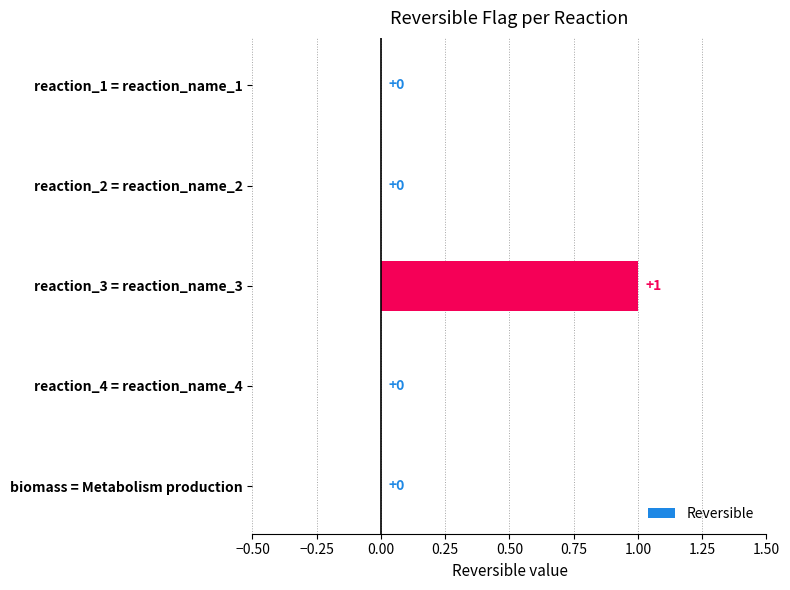

At which category does the chart reach its peak across all series?

reaction_3 = reaction_name_3